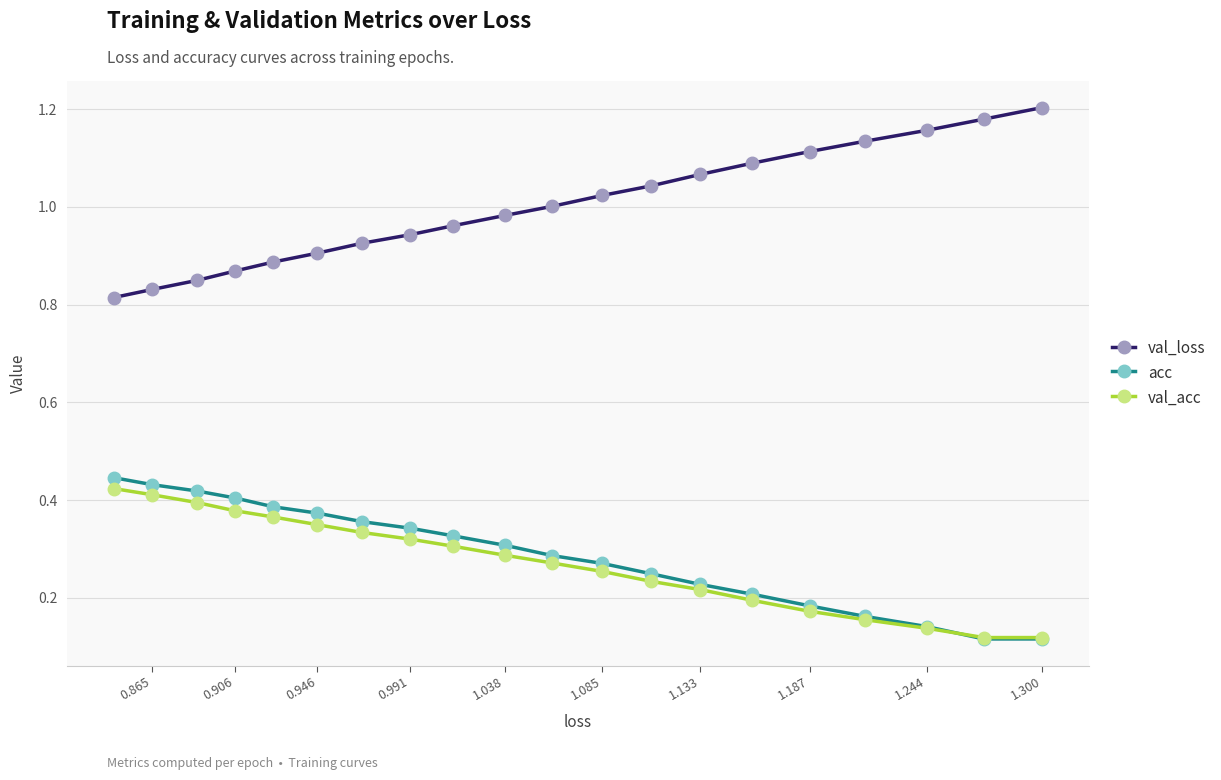

Which series has the largest total across all categories?

val_loss